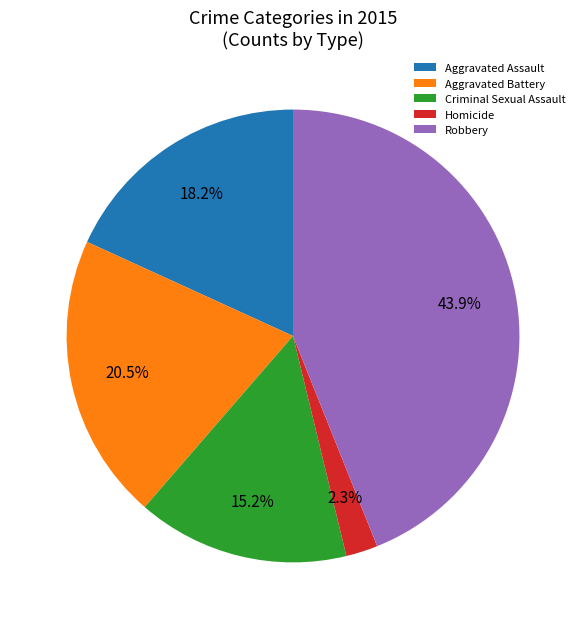

To the nearest percent, what is the difference between the Aggravated Assault and Aggravated Battery slice percentages?

2%